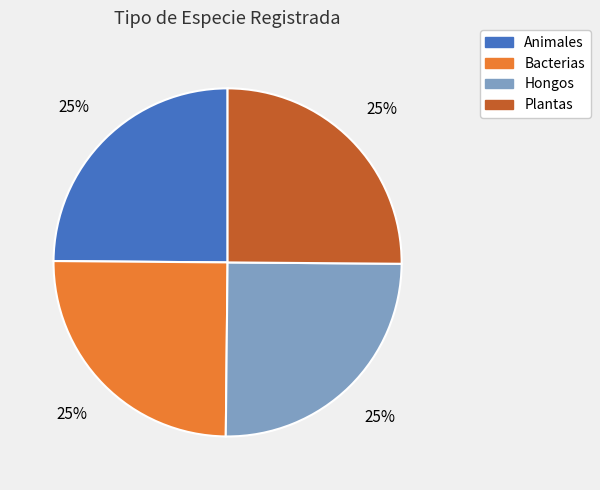

What is the ratio of the value at Bacterias to the value at Animales?

1.0